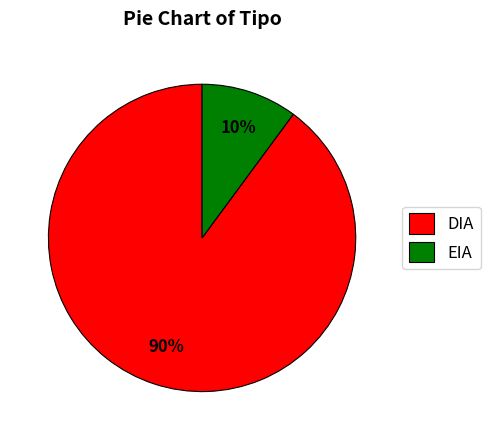

Combined, do EIA and DIA account for over 50%?

Yes